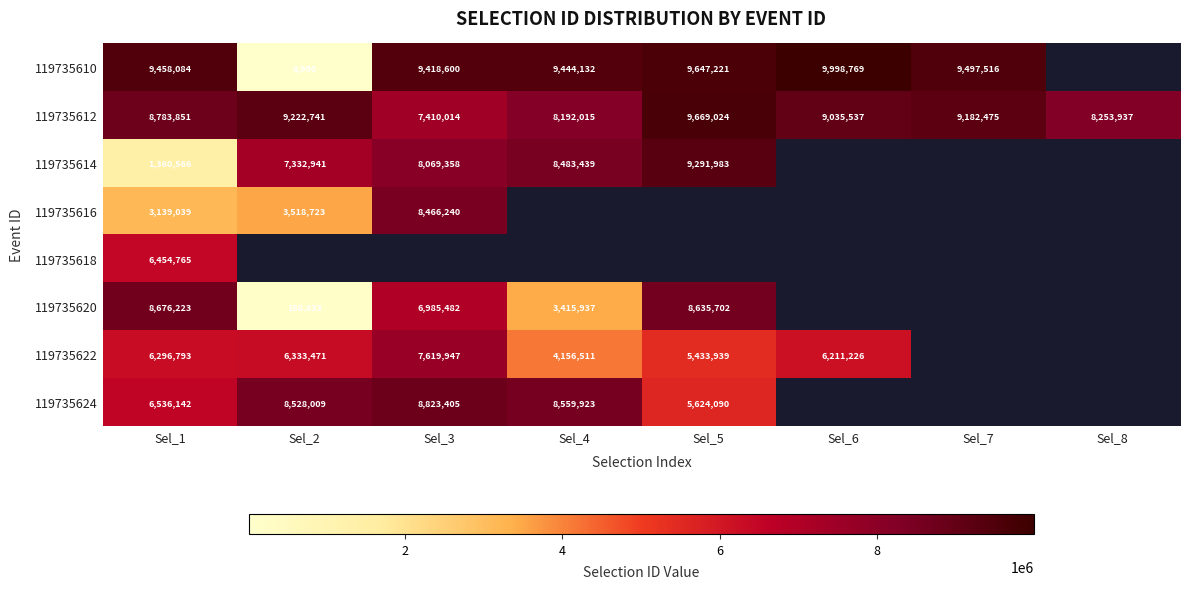

Is it true that 119735620 equals 11357467 at Sel_3?

False